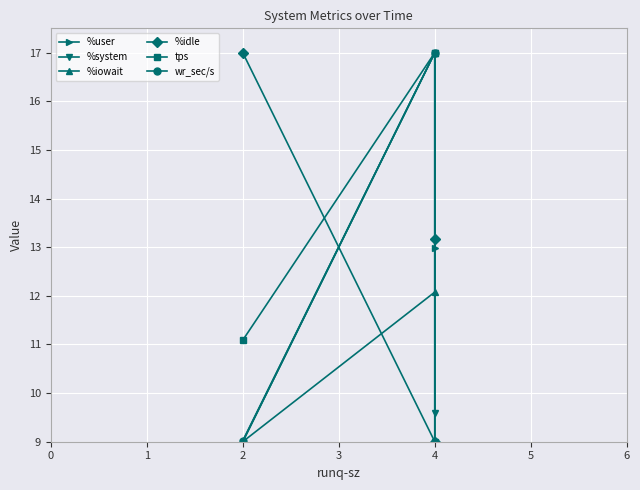

What are all the series names shown in the legend?

%user, %system, %iowait, %idle, tps, wr_sec/s